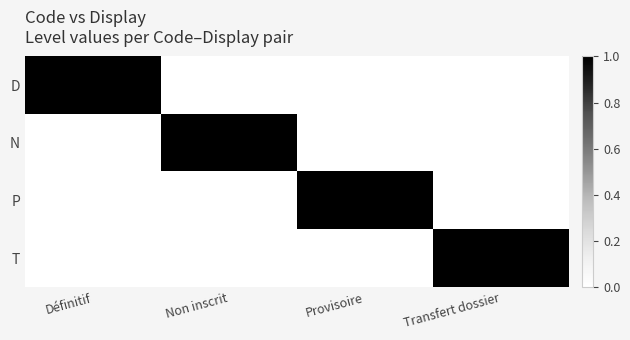

List the series in order of their peak value, highest first.

D, N, P, T